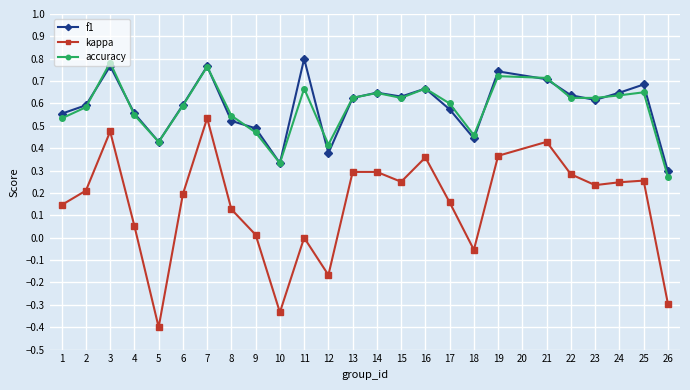

At which label does f1 reach its minimum?

26